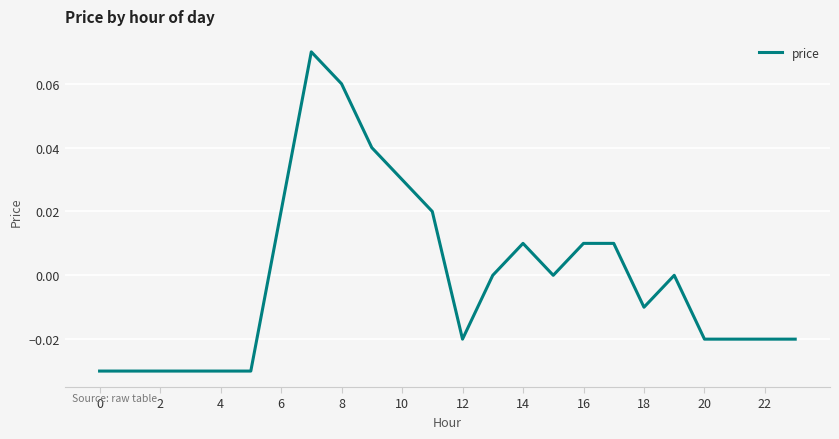

Between 6 and 4, which is larger?

6